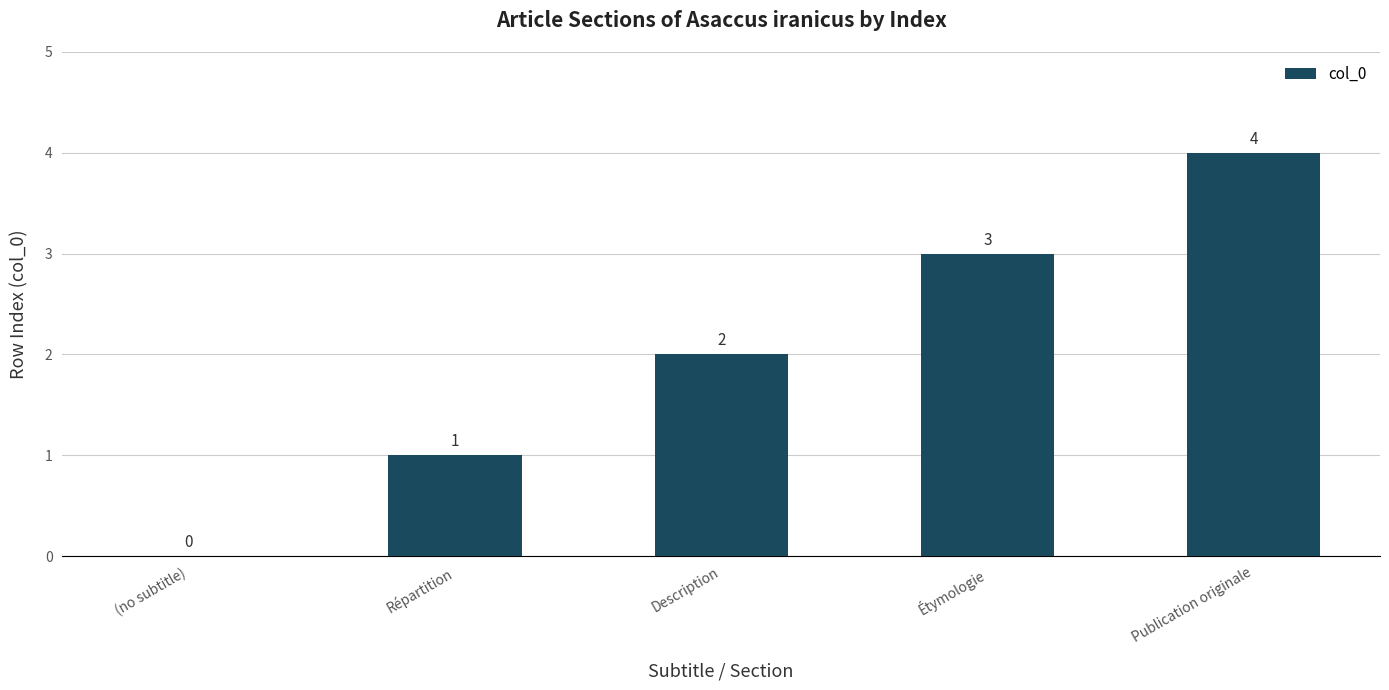

The value at (no subtitle) is 2. True or false?

False